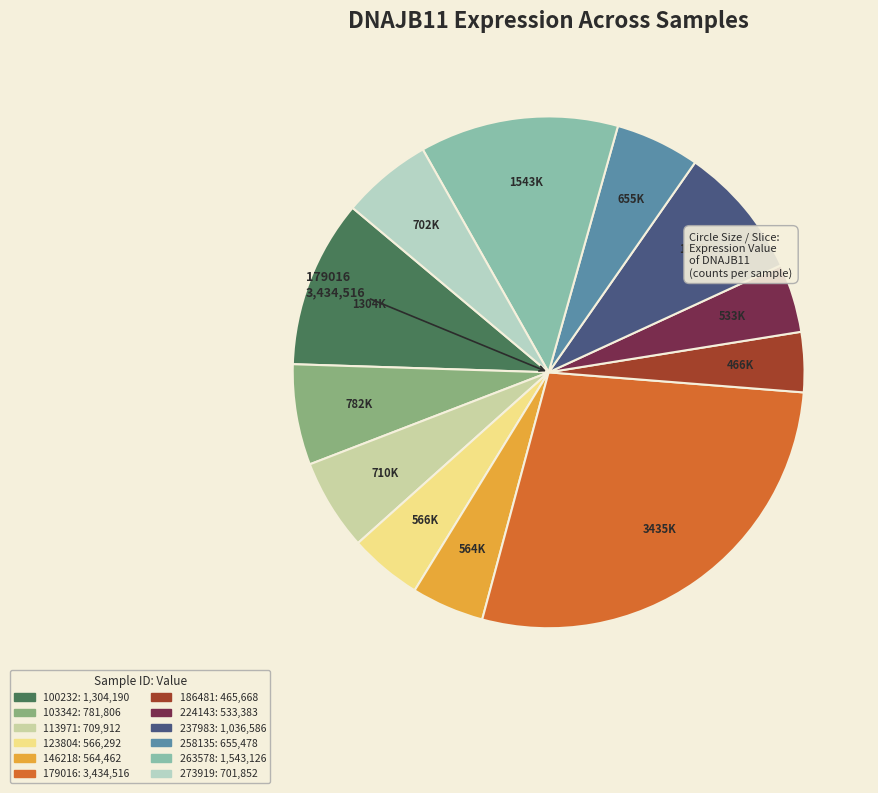

Rank the categories by value from highest to lowest.

179016, 263578, 100232, 237983, 103342, 113971, 273919, 258135, 123804, 146218, 224143, 186481